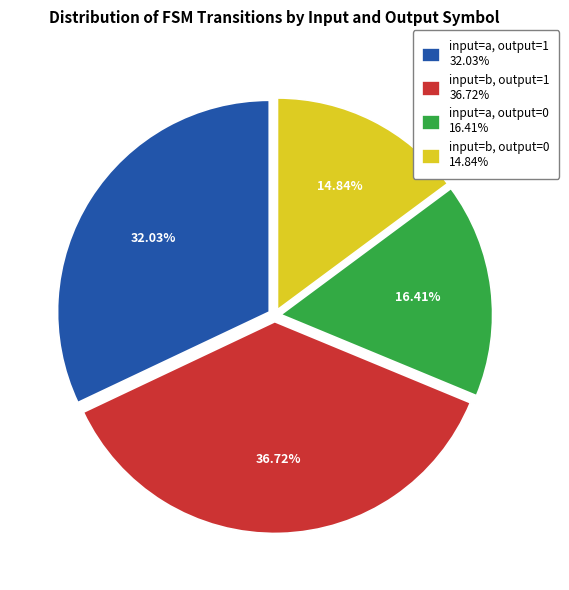

To the nearest percent, what percentage of the pie is input=a, output=1?

32%